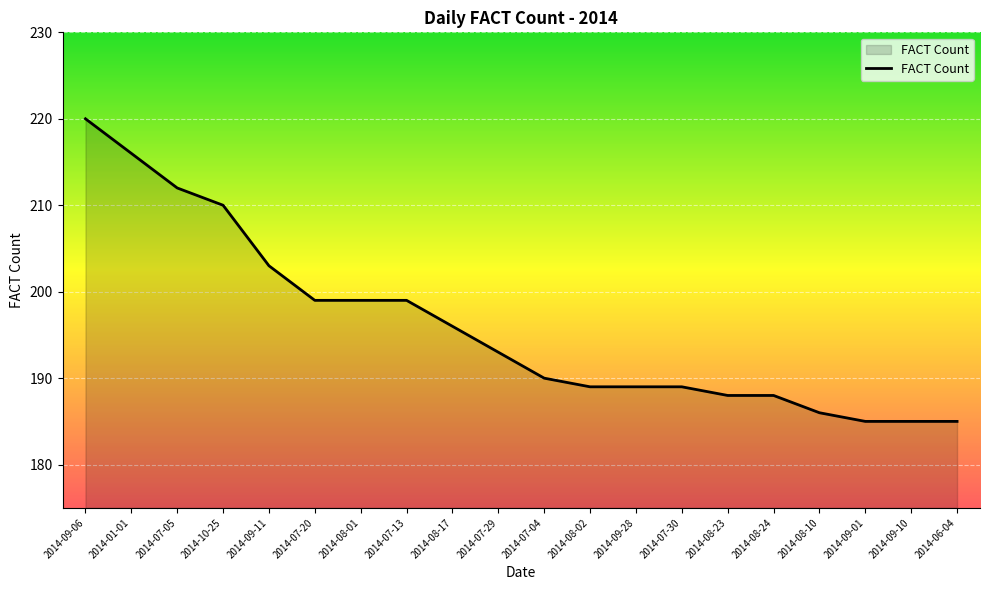

How many lines are shown in the chart?

1